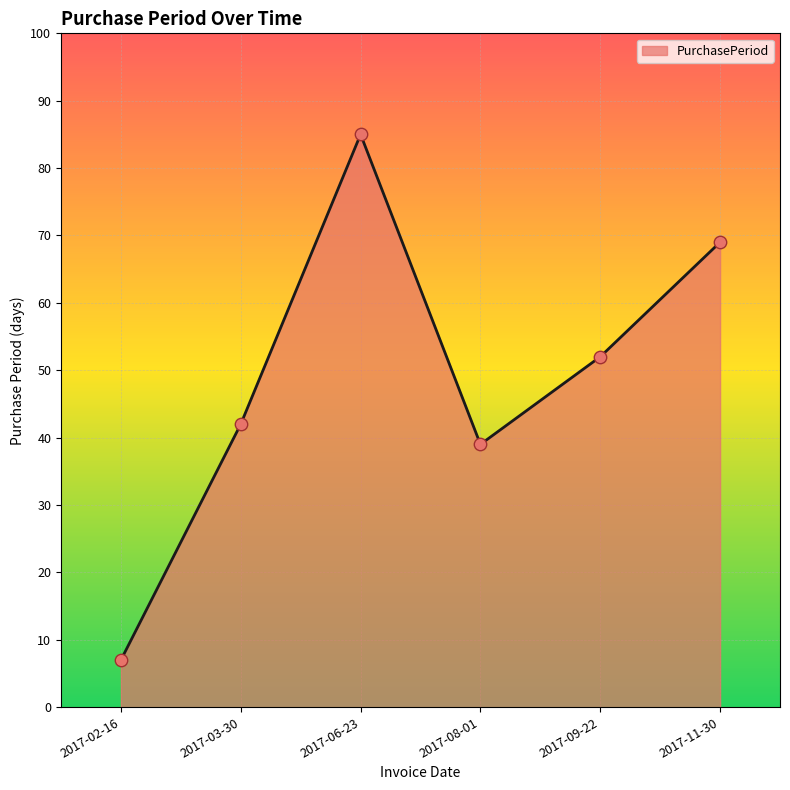

Which has a higher value, 2017-09-22 or 2017-06-23?

2017-06-23